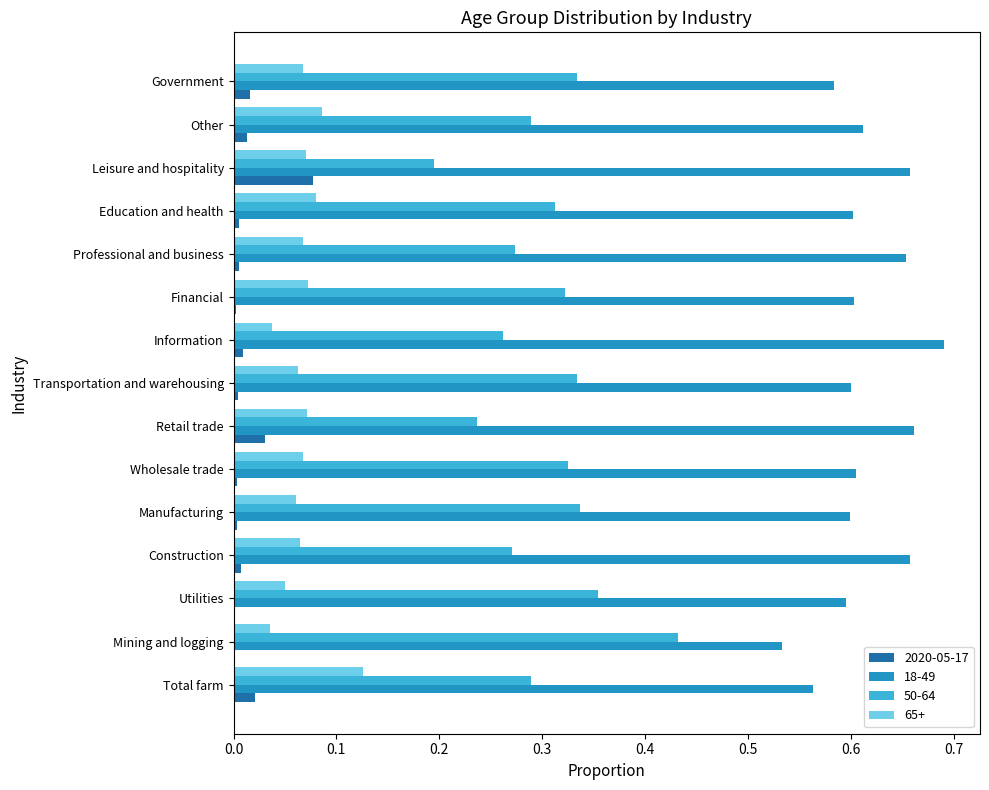

The 2020-05-17 series shows 0.0 at Leisure and hospitality. True or false?

False